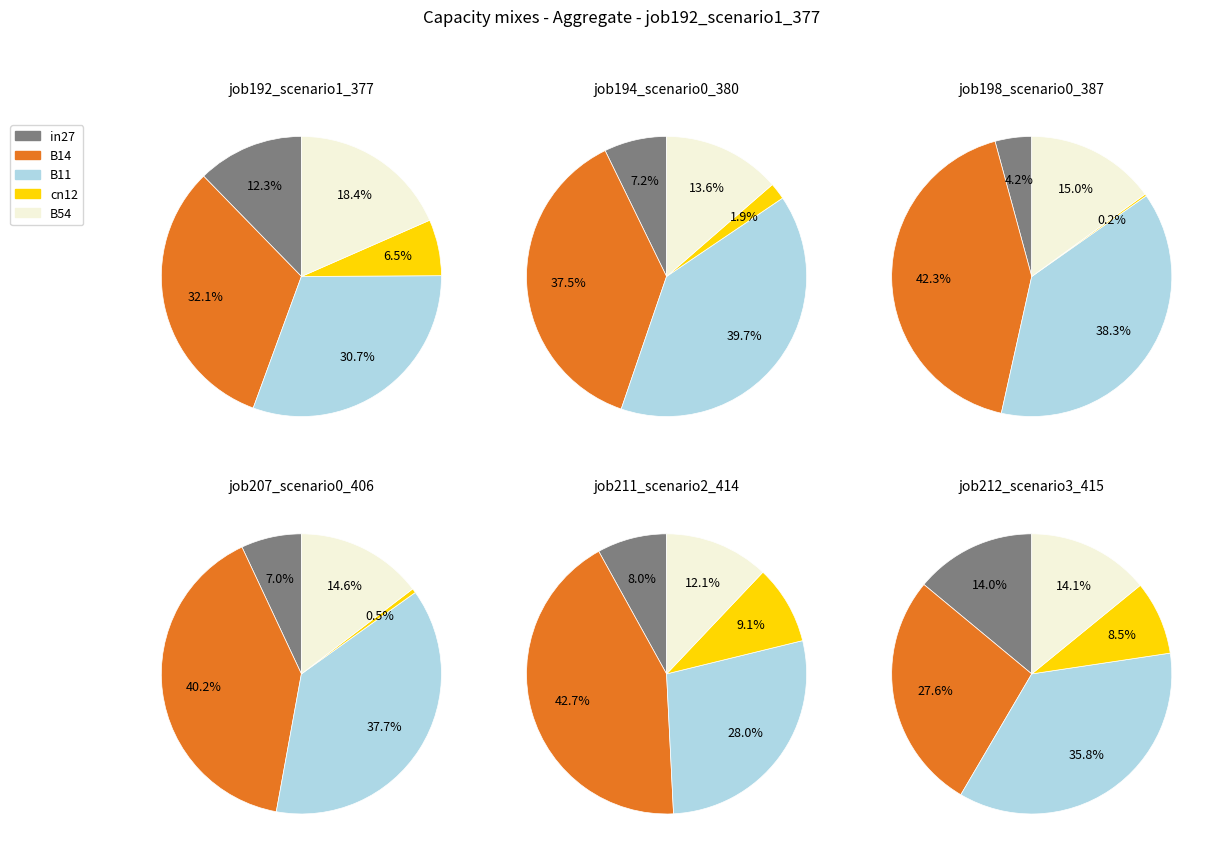

Is it true that cn12 is 6% of the pie?

True